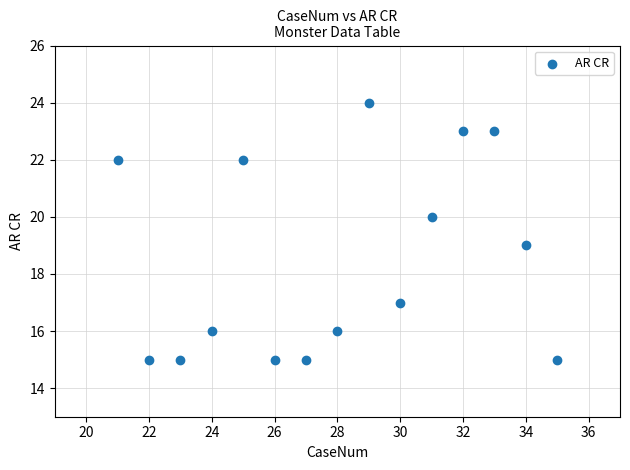

What is the range of Y values (max minus min)?

9